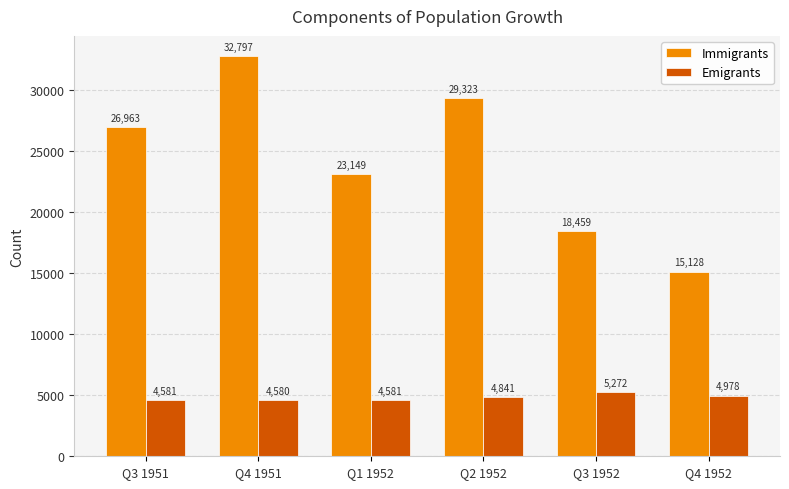

At how many categories does at least one series exceed 25324?

3